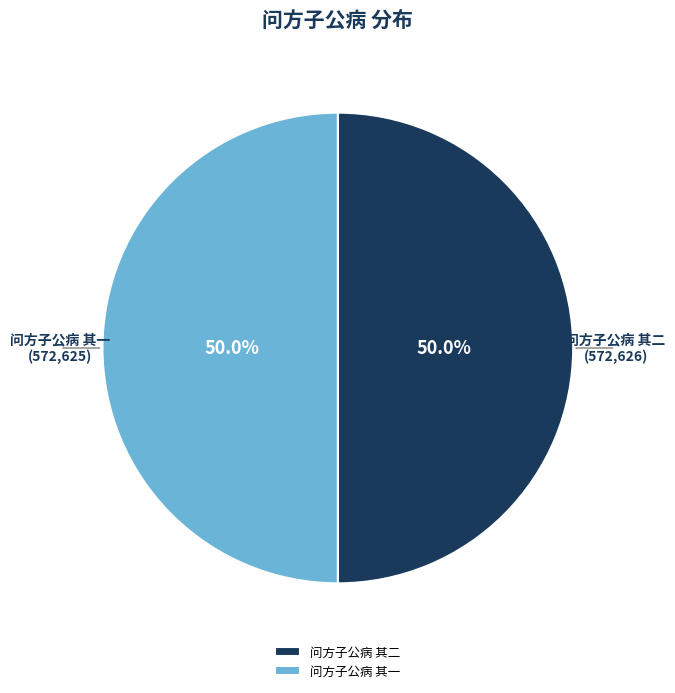

What is the ratio of the value at 问方子公病 其一 to the value at 问方子公病 其二?

1.0